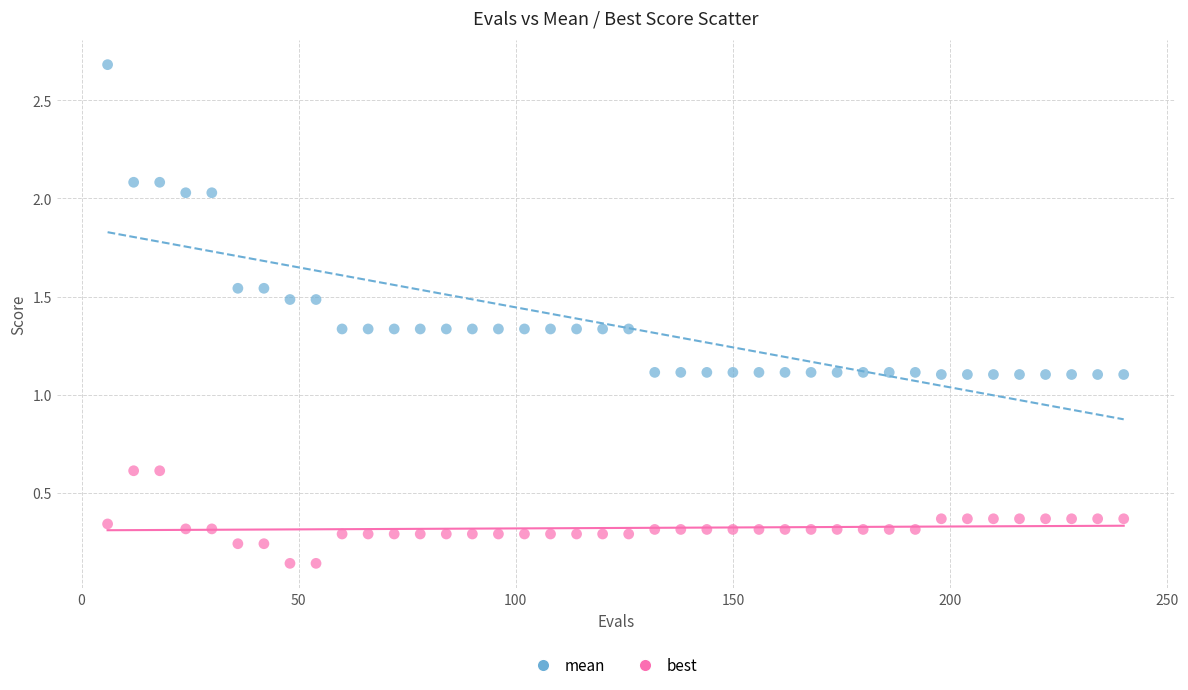

Across all data points, what is the range of Y values (max minus min)?

2.5